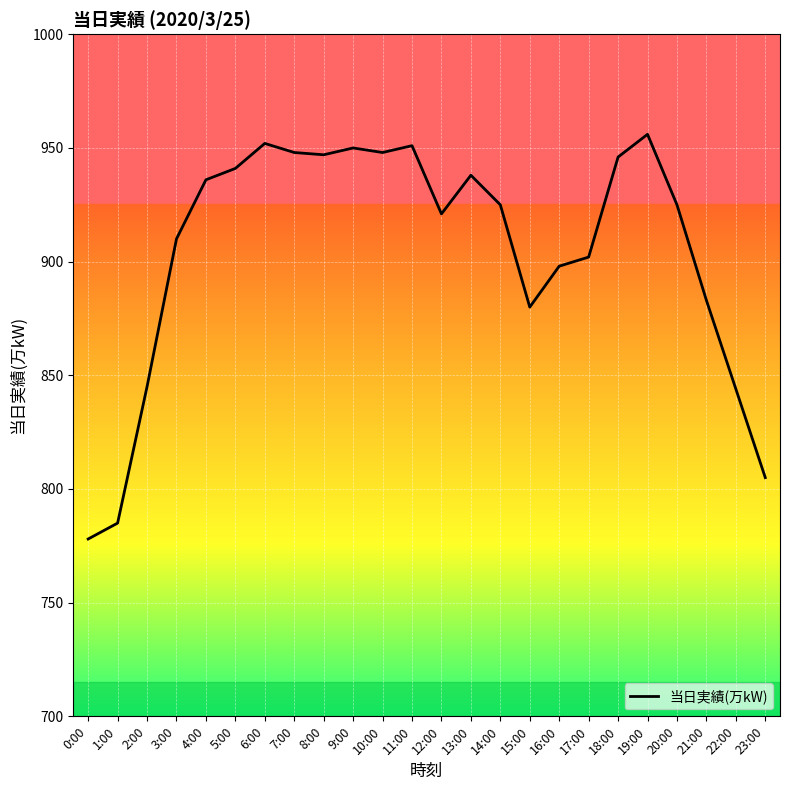

Does the chart have visible grid lines?

Yes